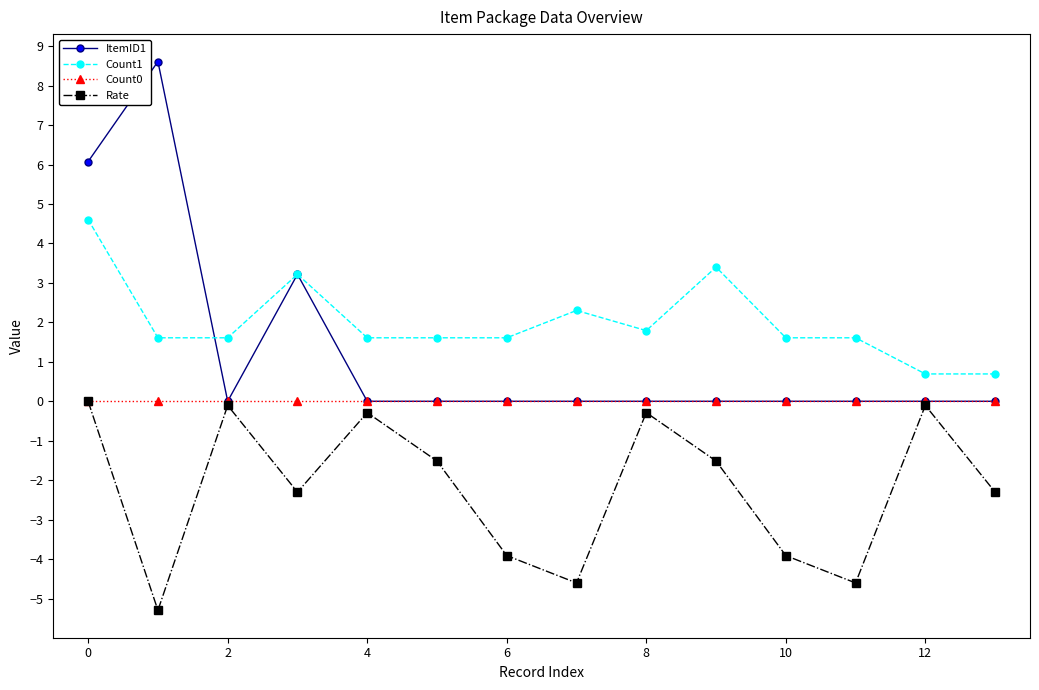

True or false: Count1 and Rate cross at least once.

False